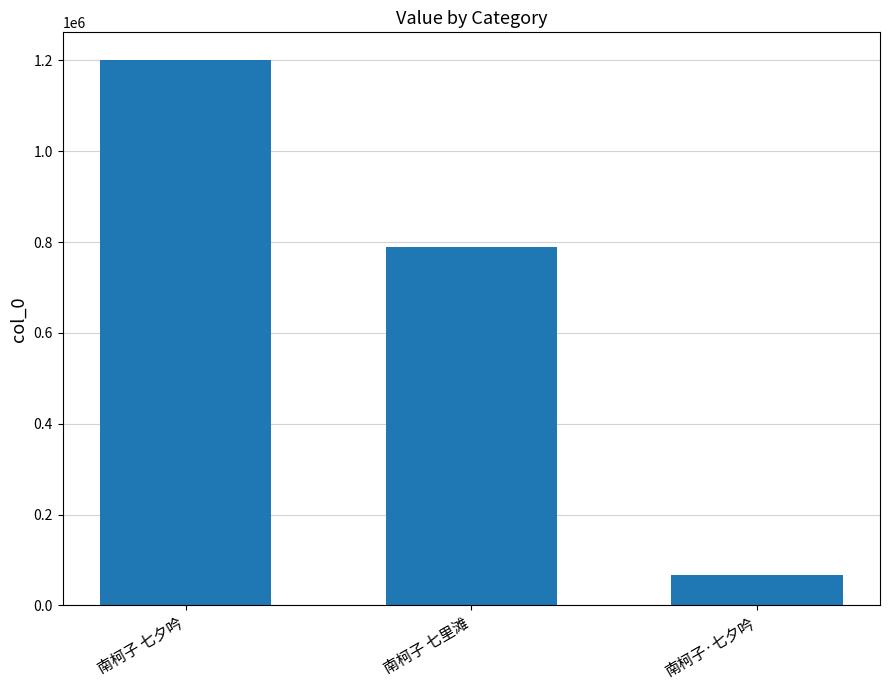

What is the change in value from 南柯子 七夕吟 to 南柯子·七夕吟?

-1133548